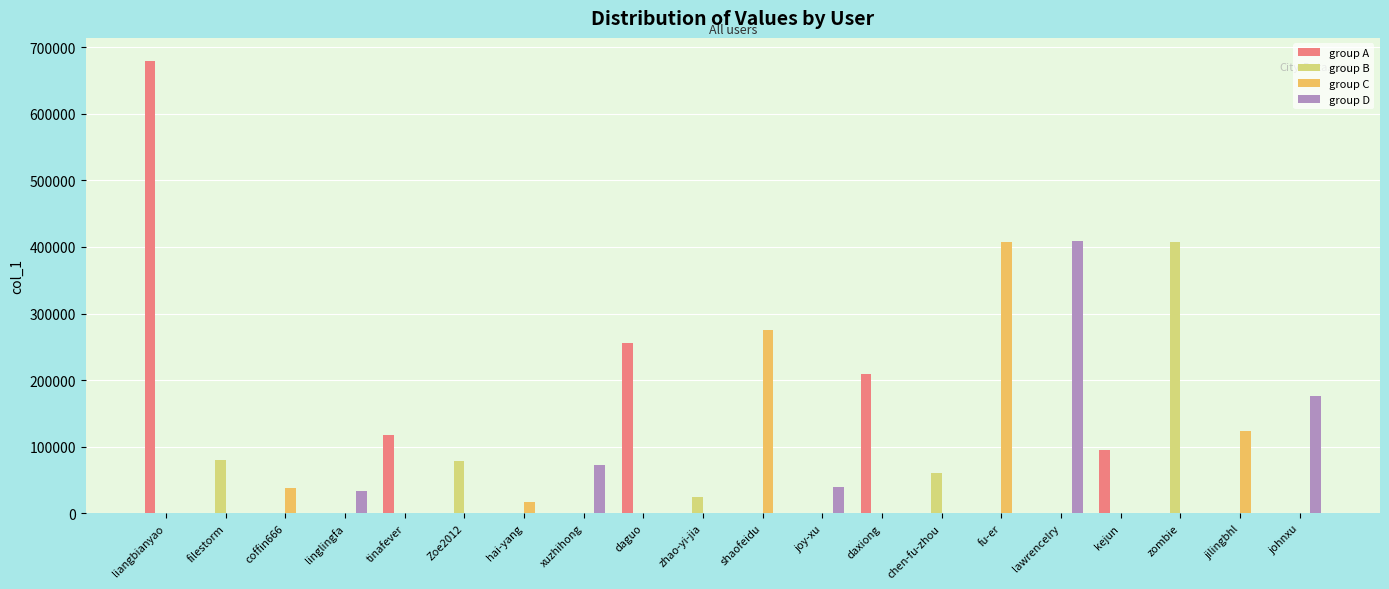

At which label is group A closest to 339915?

daguo